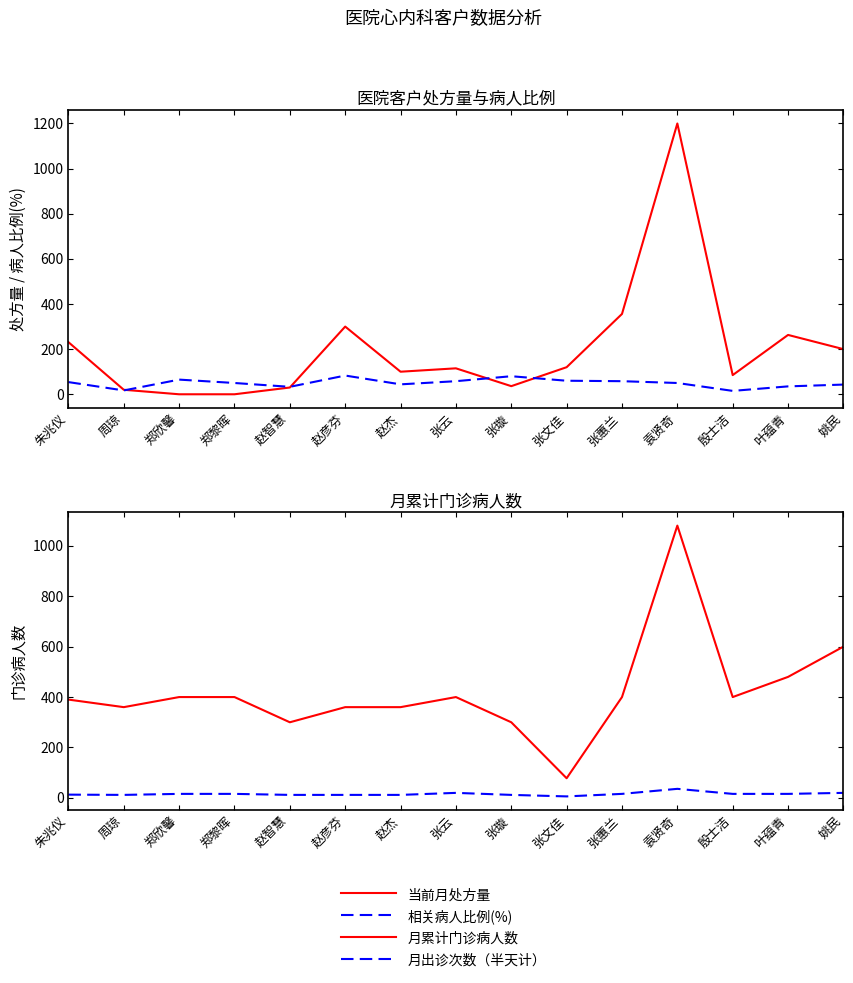

What position from the right is 周琼?

14